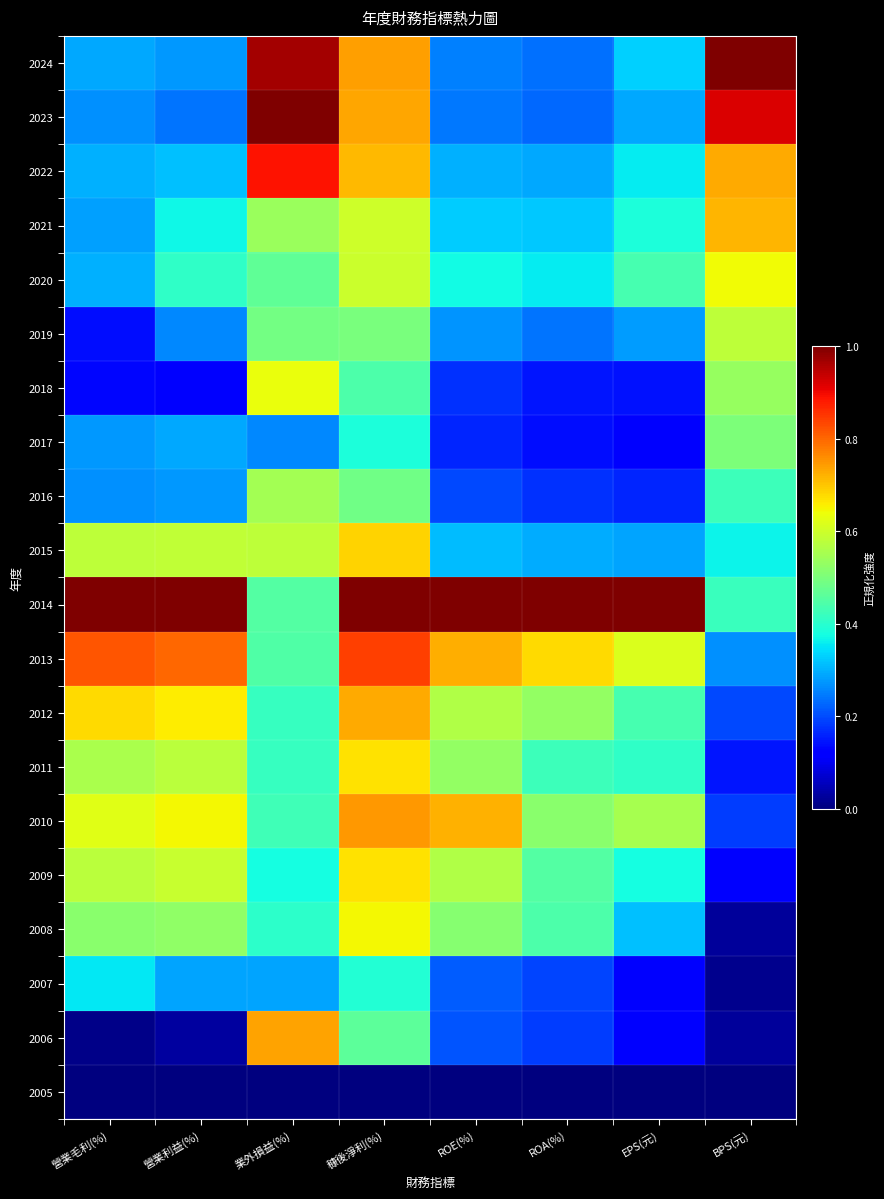

Which series changed the most between 穅後淨利(%) and BPS(元)?

2008